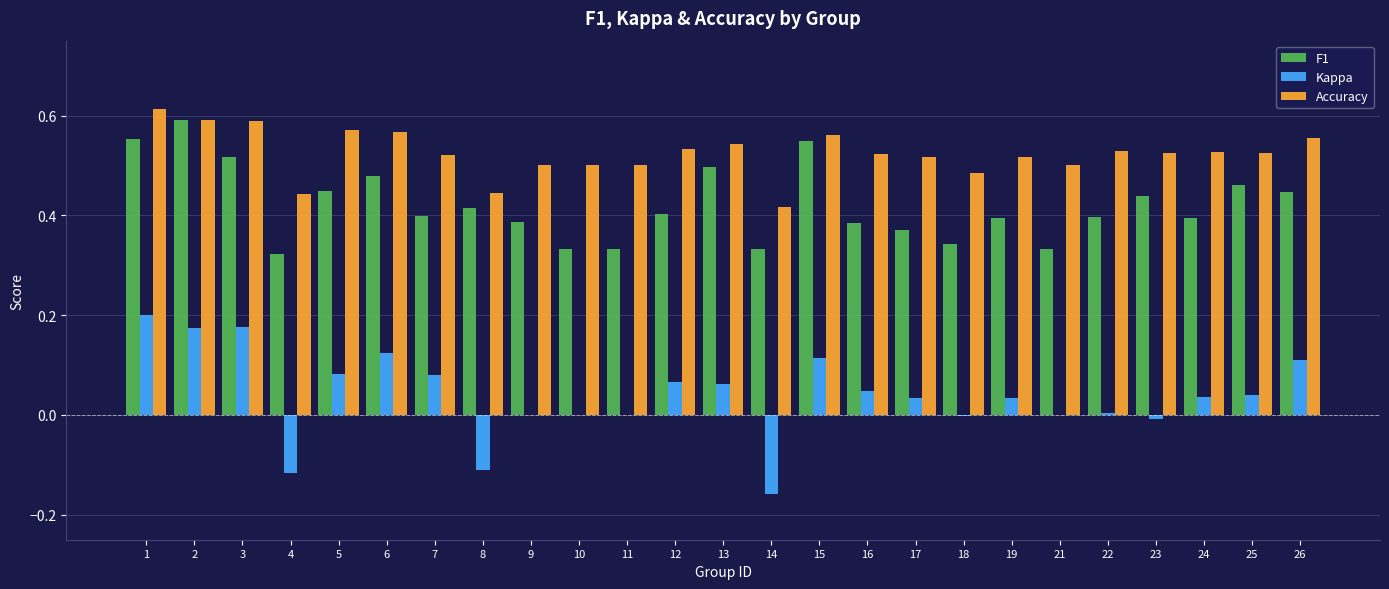

What is the sum of the F1 values at 6 and 8?

0.9